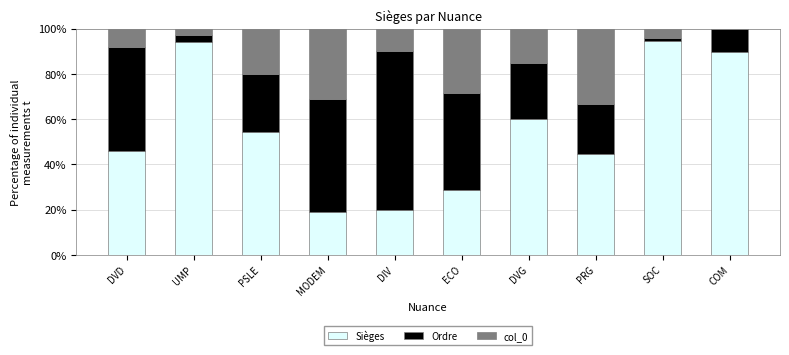

Is it true that Sièges equals 54.3 at PSLE?

True